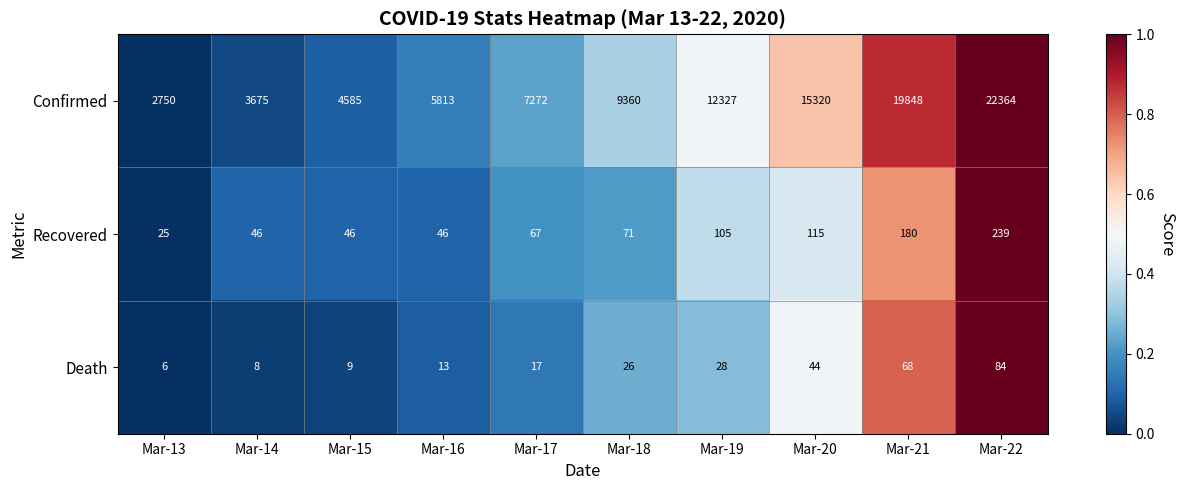

Rank the categories by Death value from lowest to highest.

Mar-13, Mar-14, Mar-15, Mar-16, Mar-17, Mar-18, Mar-19, Mar-20, Mar-21, Mar-22